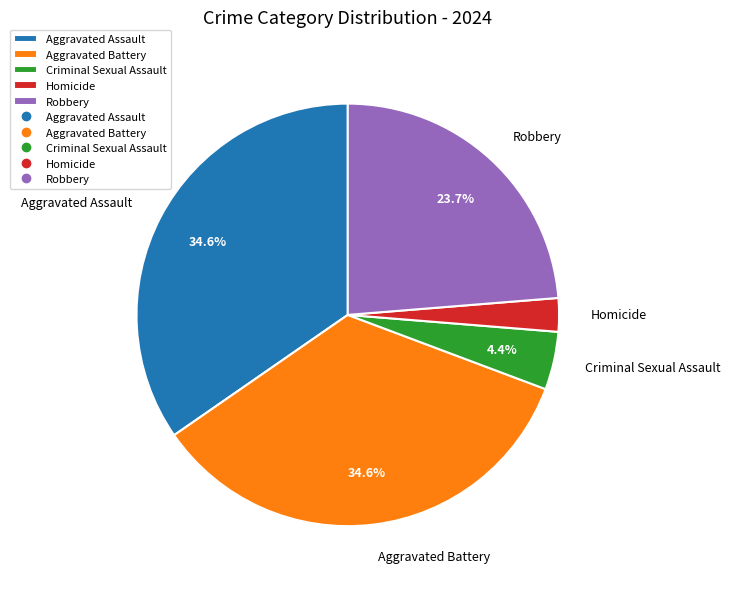

What is the ratio of the value at Criminal Sexual Assault to the value at Homicide?

1.7